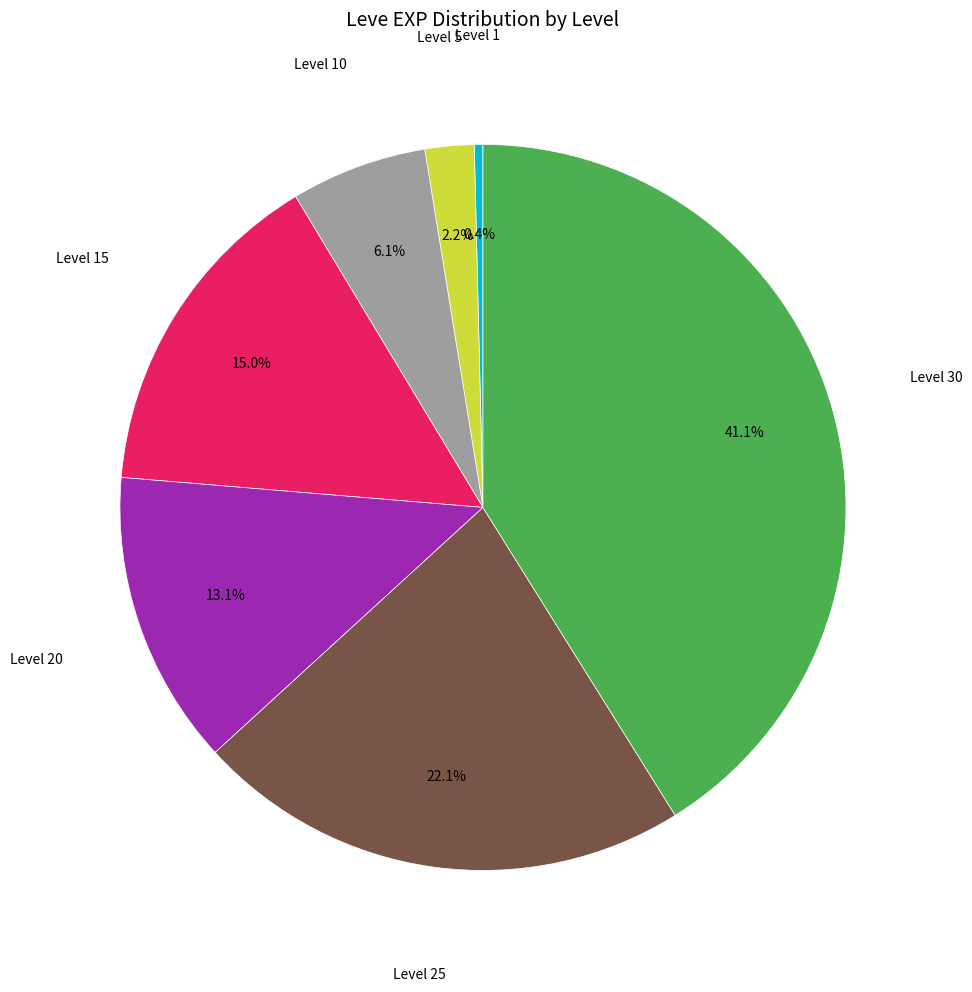

Is there a majority slice in this chart?

No